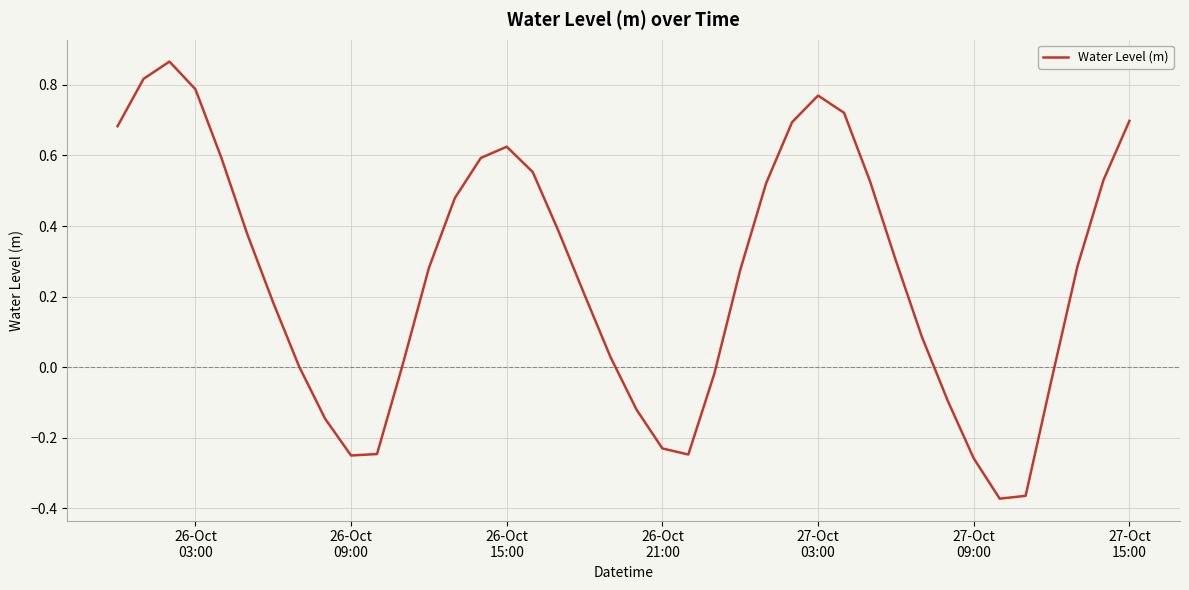

What is the difference between the maximum and minimum values?

1.2